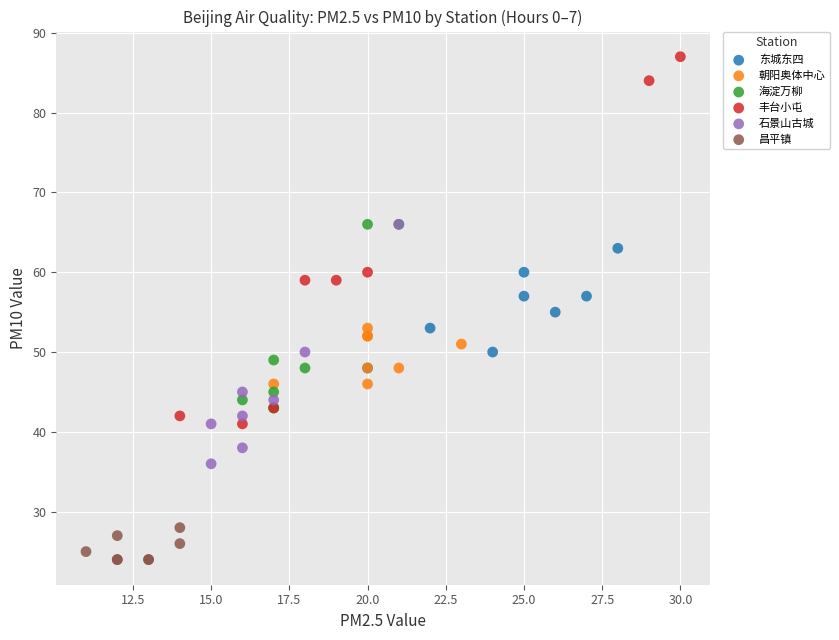

Which series reaches the maximum Y coordinate?

丰台小屯